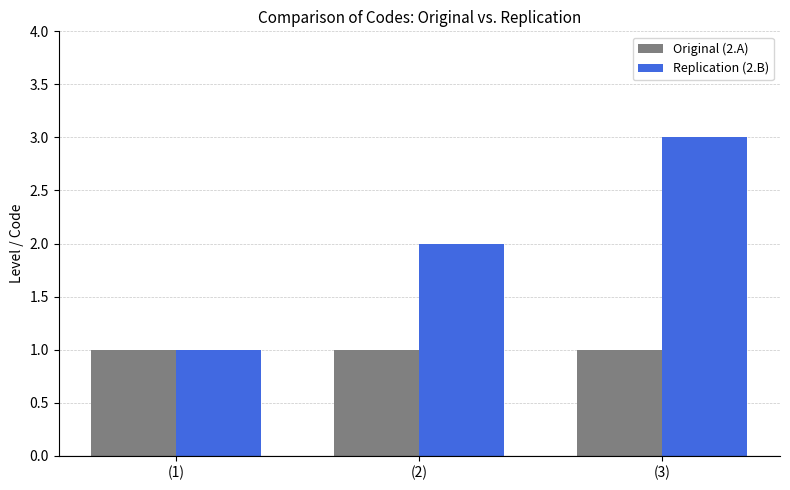

Rank the categories by Replication (2.B) value from highest to lowest.

(3), (2), (1)